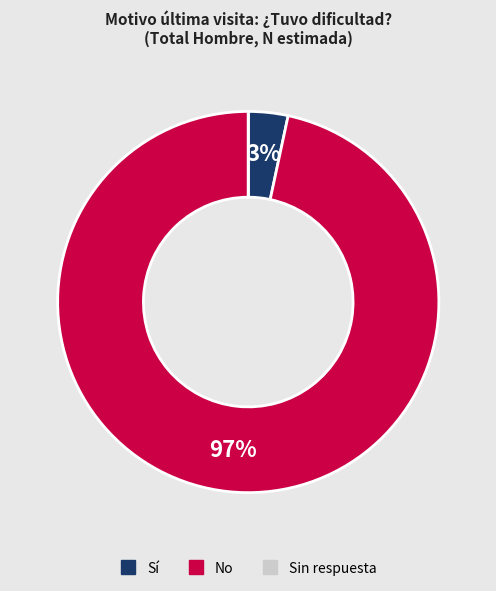

To the nearest percent, what is the difference between the largest and smallest slice percentages?

97%